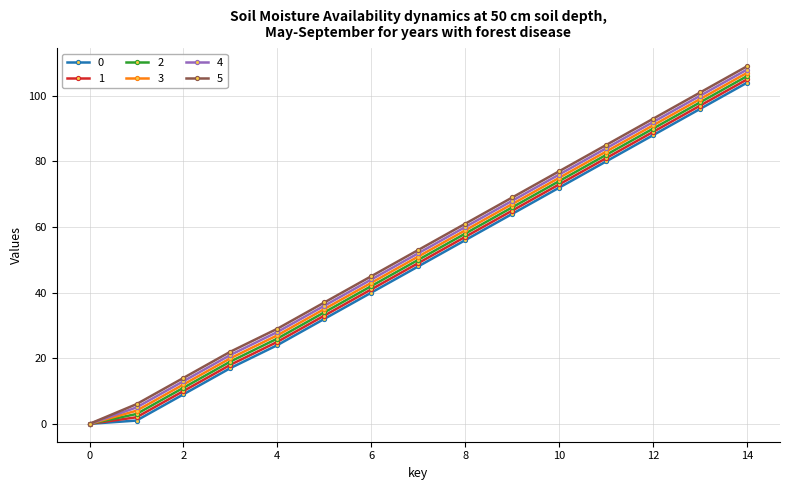

Is this an area chart (filled region under the line)?

No